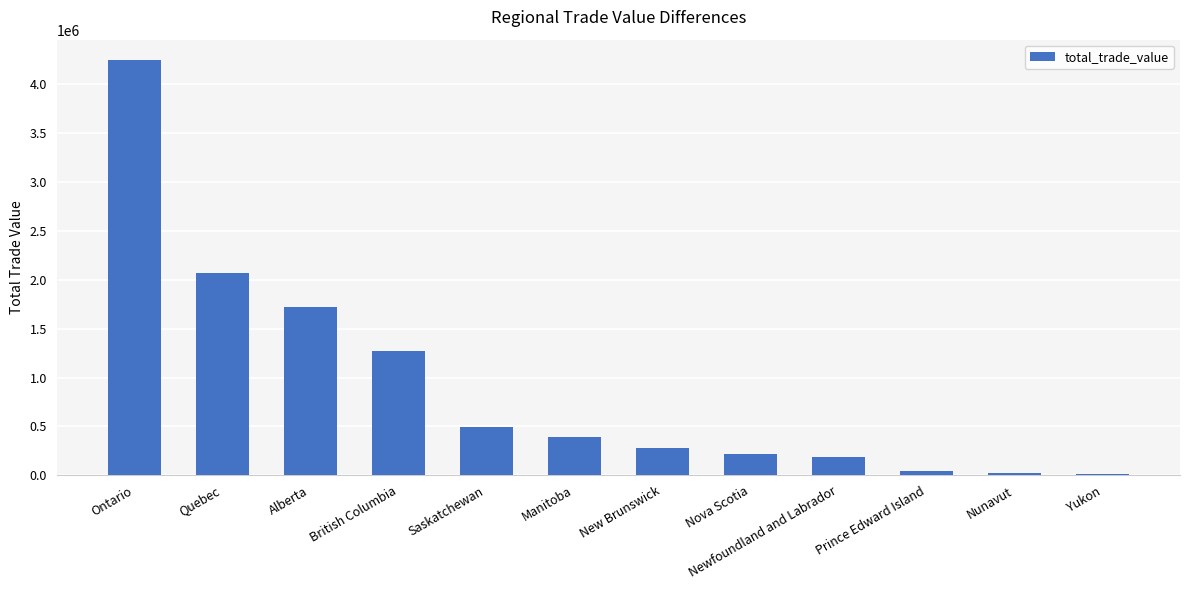

Read the value at Quebec.

2070784.5